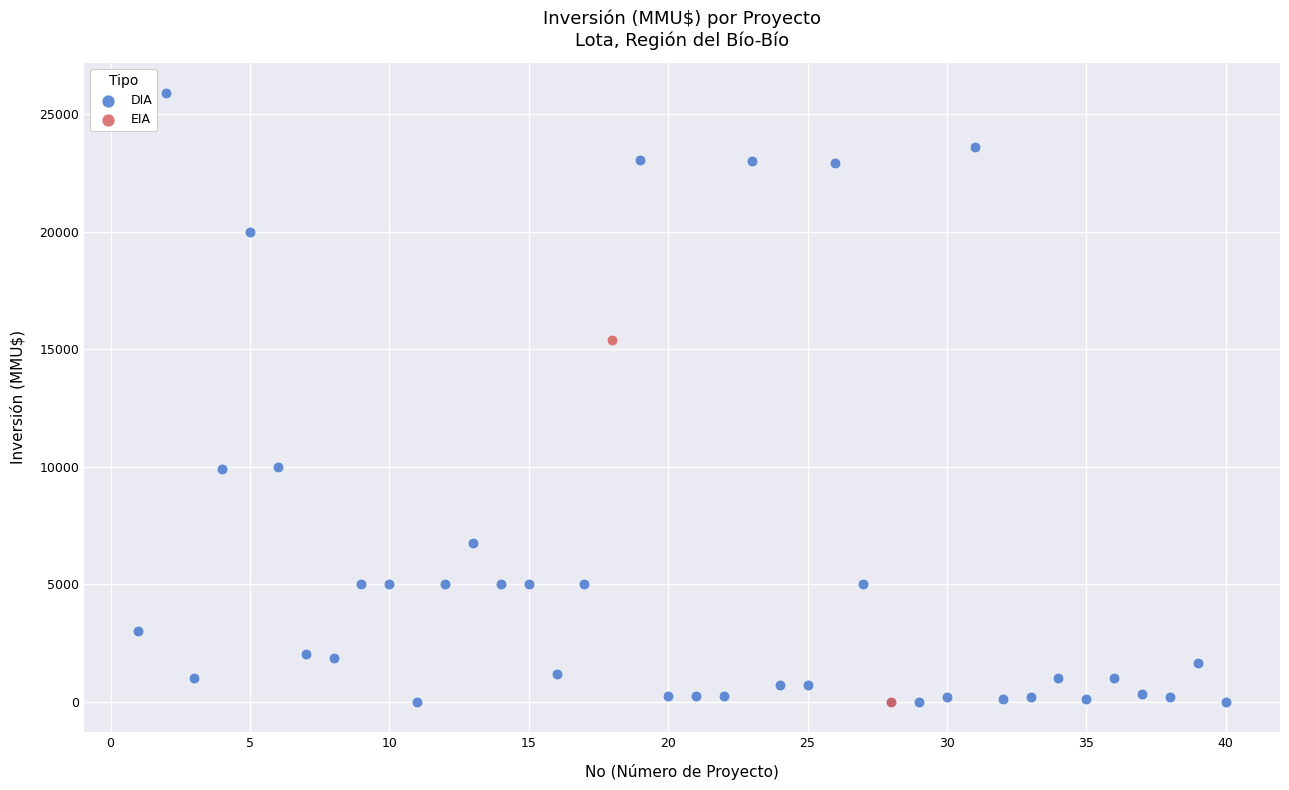

What are all the series names shown in the legend?

DIA, EIA